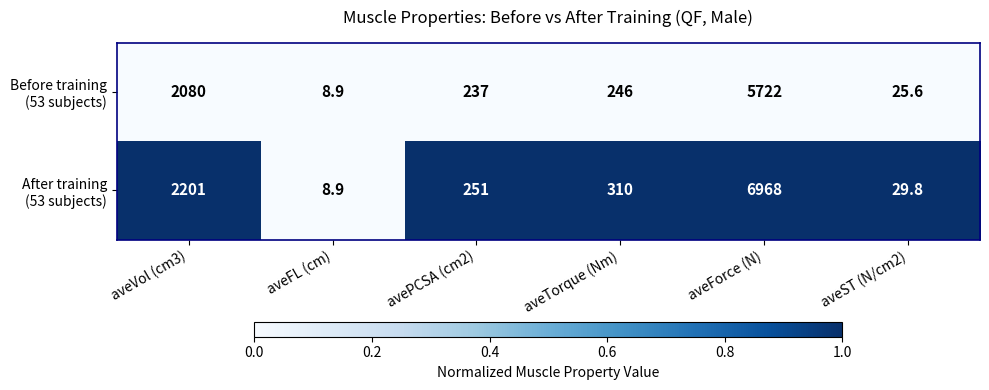

What is the total value across all series at aveVol (cm3)?

4281.0